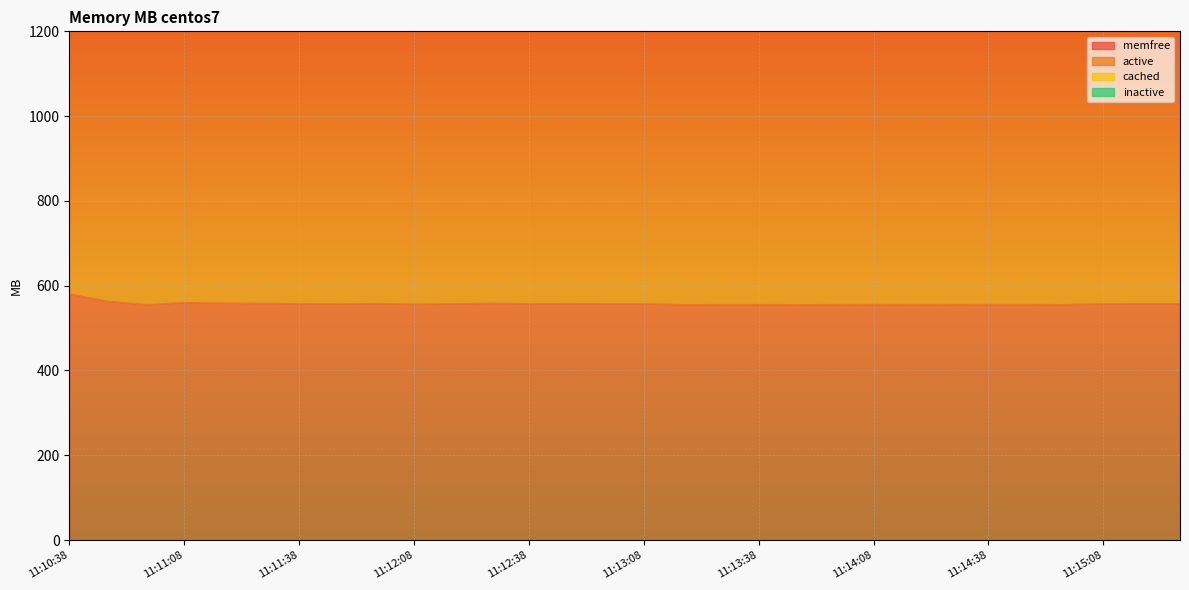

How many lines are shown in the chart?

4